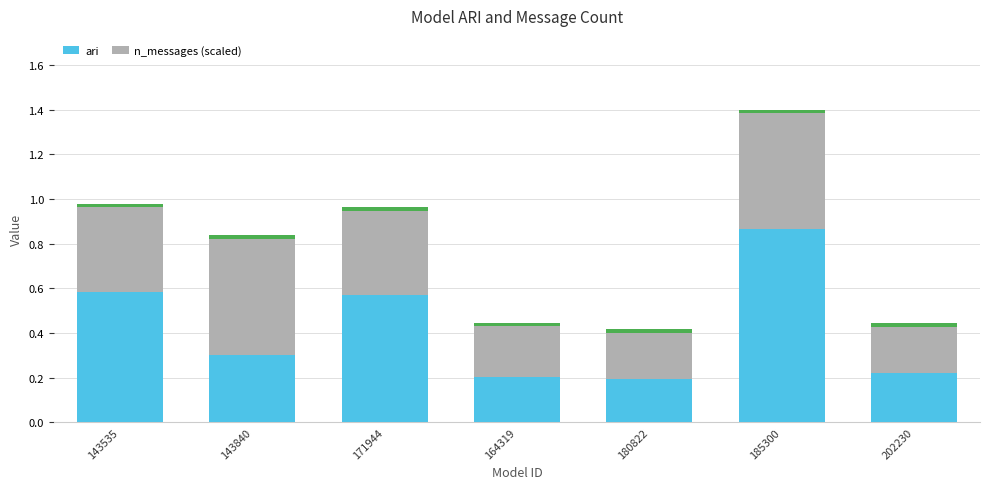

Reading left to right, list all the values displayed in this chart.

ari: 0.6	0.3	0.6	0.2	0.2	0.9	0.2
n_messages (scaled): 0.4	0.5	0.4	0.2	0.2	0.5	0.2